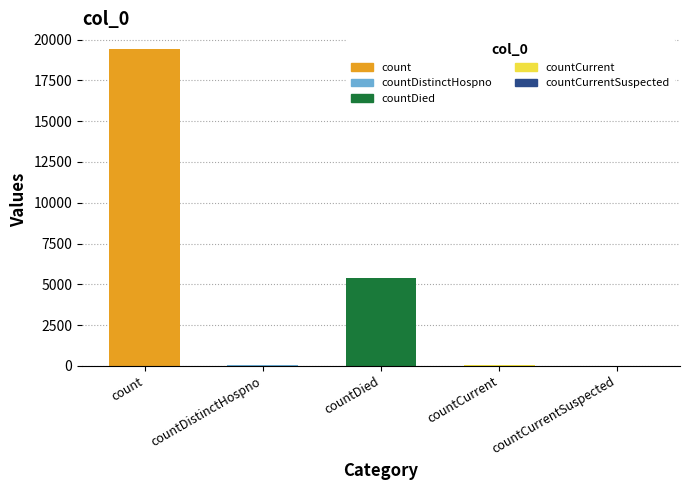

The chart shows a value of 57 at countDistinctHospno. True or false?

False